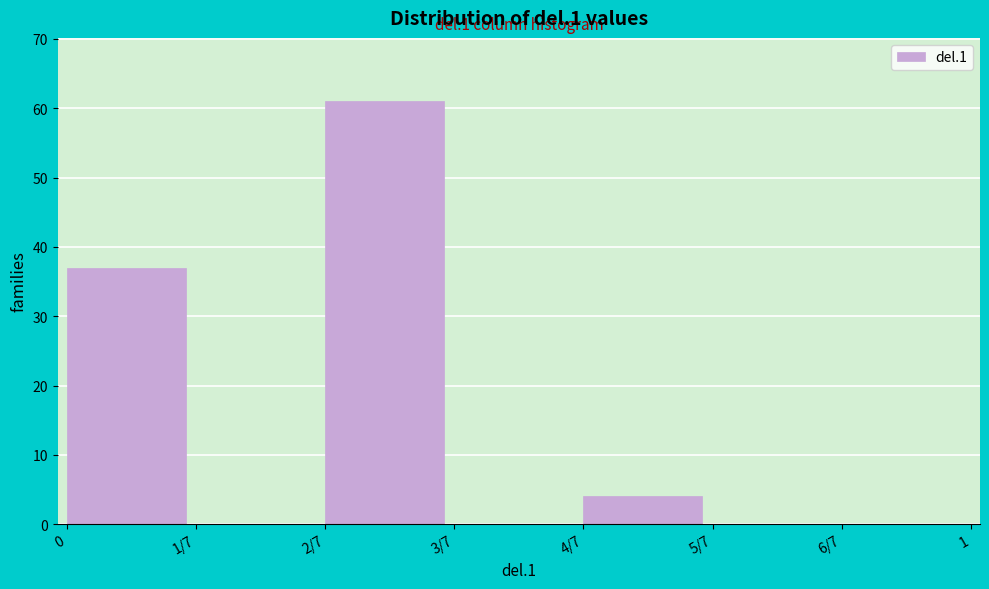

Reading right to left, transcribe all the data shown in this chart.

6/7=0	5/7=0	4/7=4	3/7=0	2/7=61	1/7=0	0=37